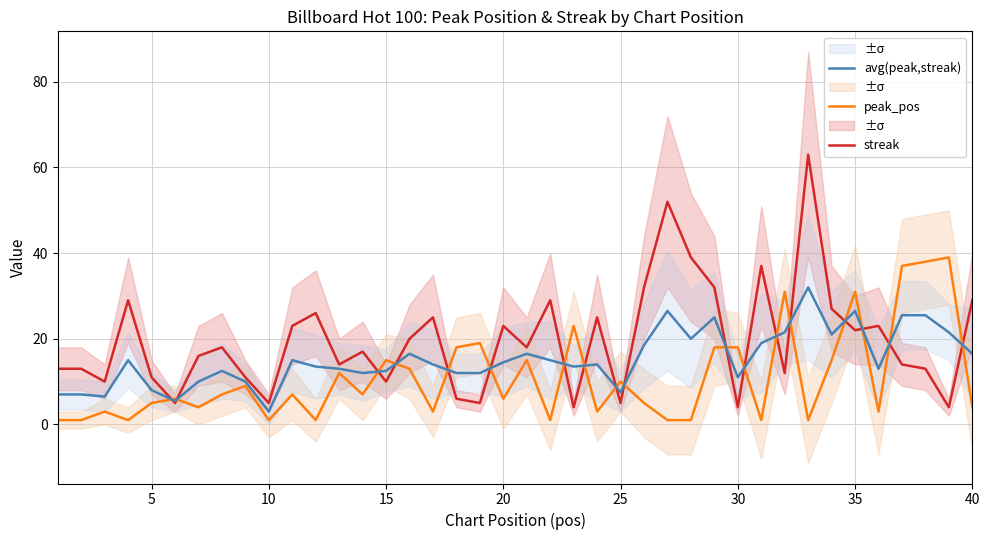

Which series has the largest range (max minus min)?

streak